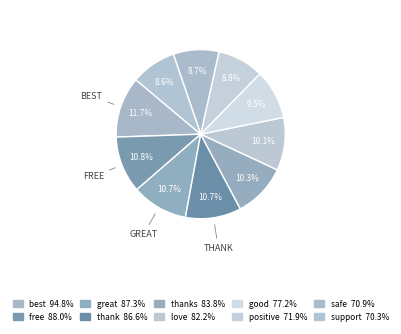

Which category has the biggest portion of the pie?

best